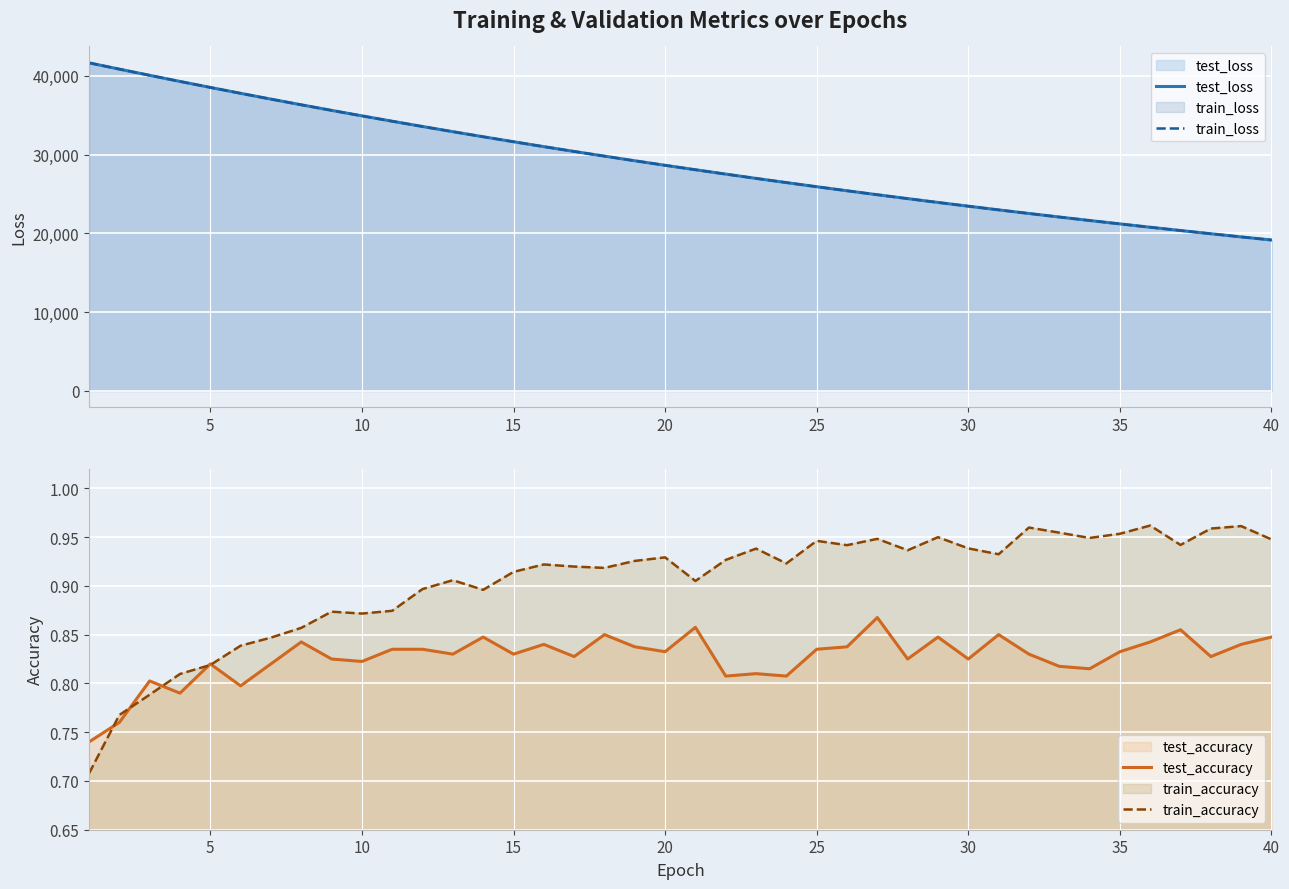

What is the lowest value of the train_accuracy series?

0.7